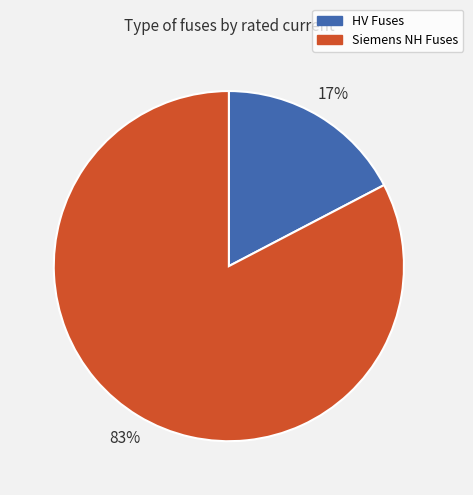

What percentage is the HV Fuses slice, to the nearest percent?

17%